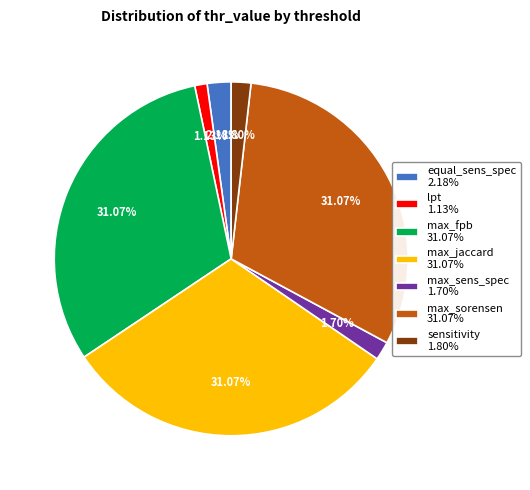

Combined, do sensitivity and lpt account for over 50%?

No